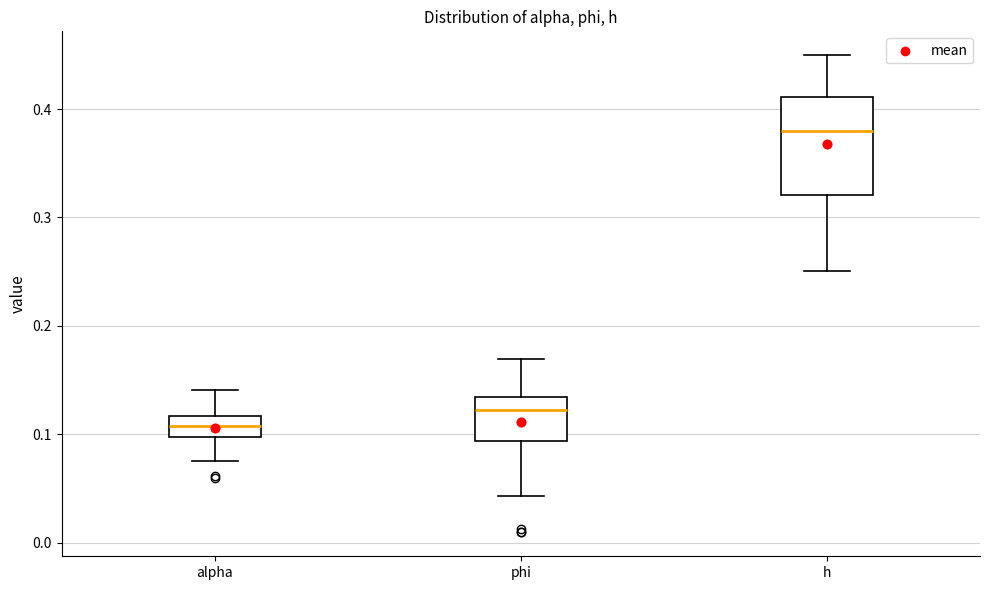

Which box's median line is the lowest?

alpha